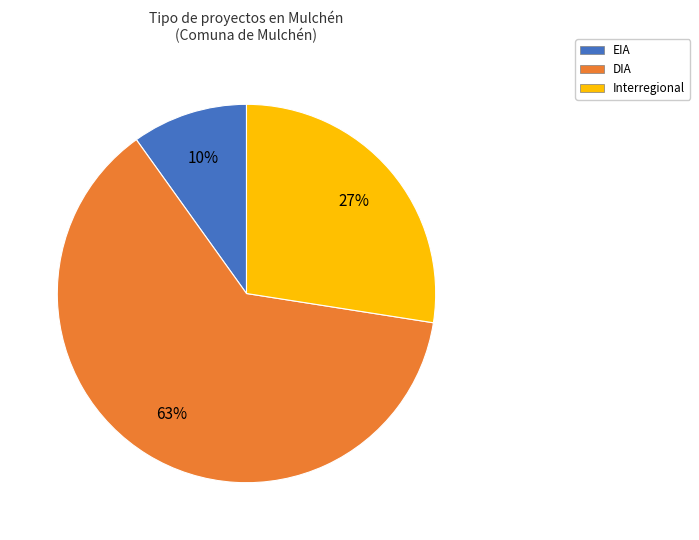

To the nearest percent, what percentage of the pie is DIA?

63%